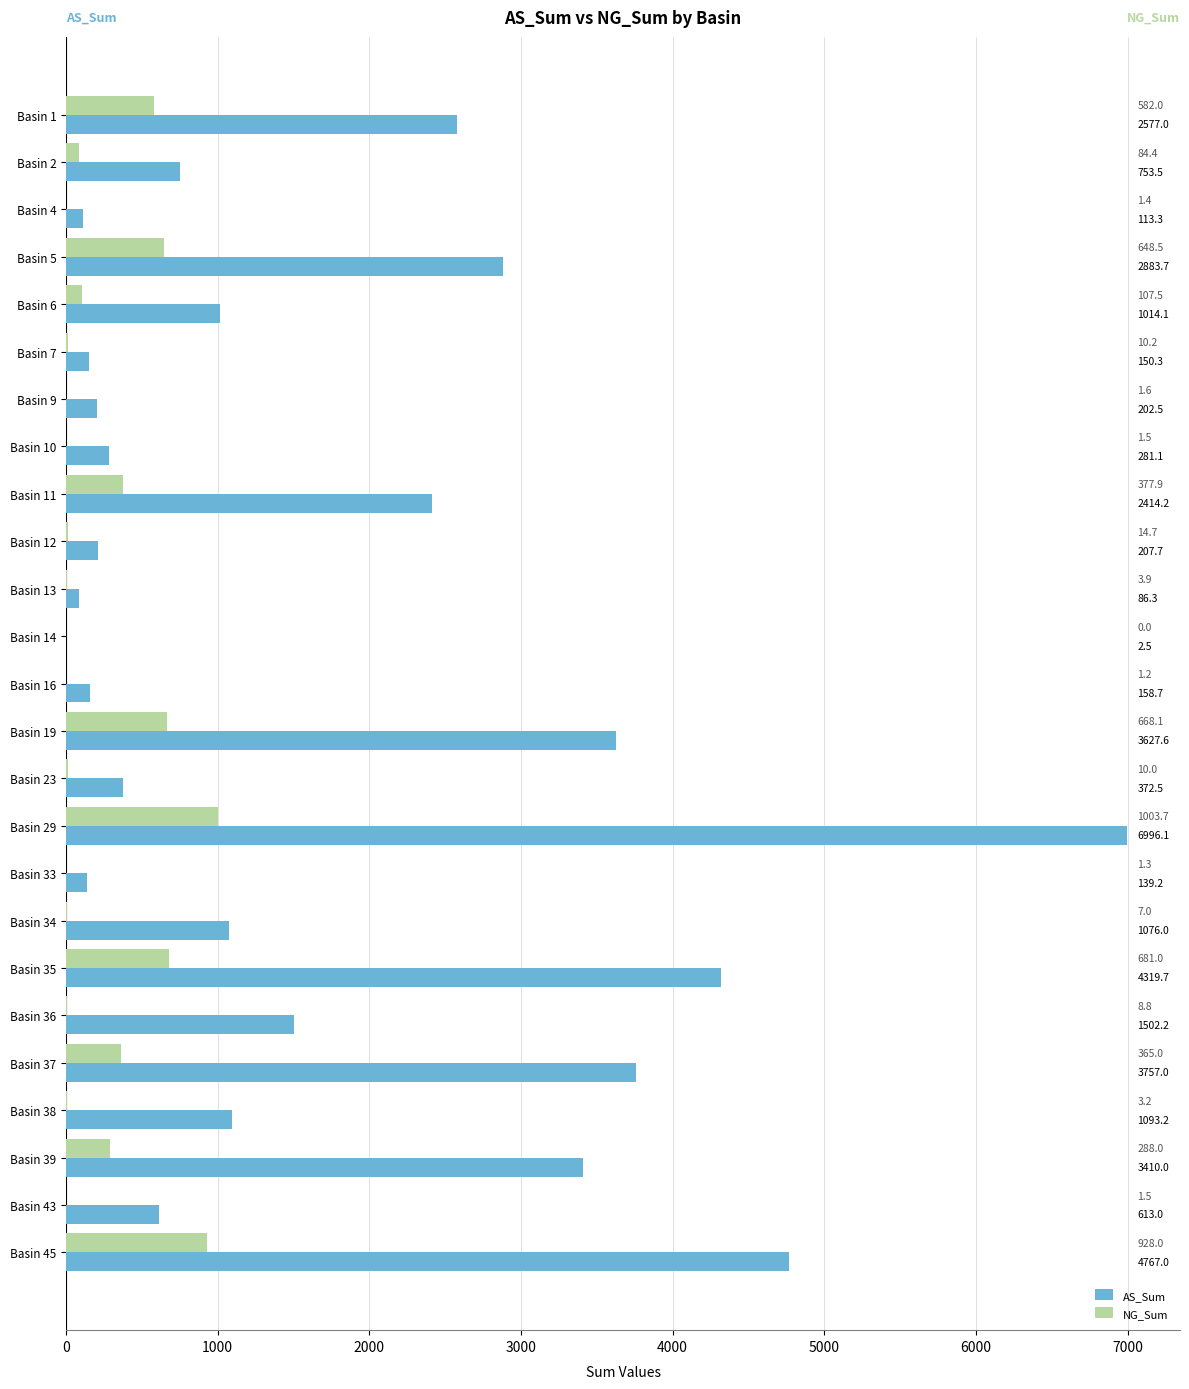

Which series has the largest total across all categories?

AS_Sum